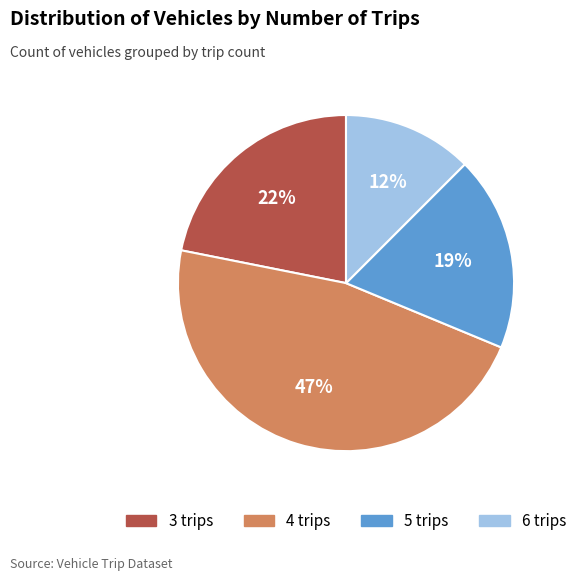

Rank the categories by value from lowest to highest.

6 trips, 5 trips, 3 trips, 4 trips